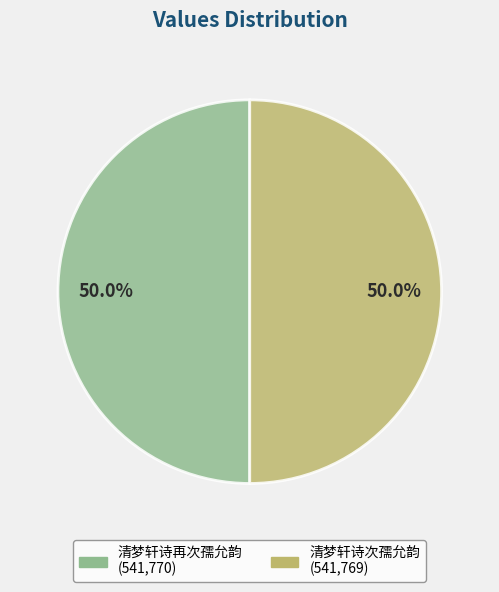

What is the ratio of the value at 清梦轩诗再次孺允韵 to the value at 清梦轩诗次孺允韵?

1.0